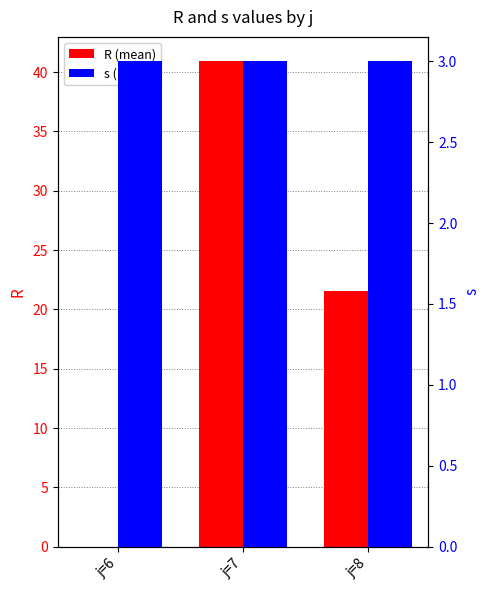

At which category is the sum across all series the highest?

j=7